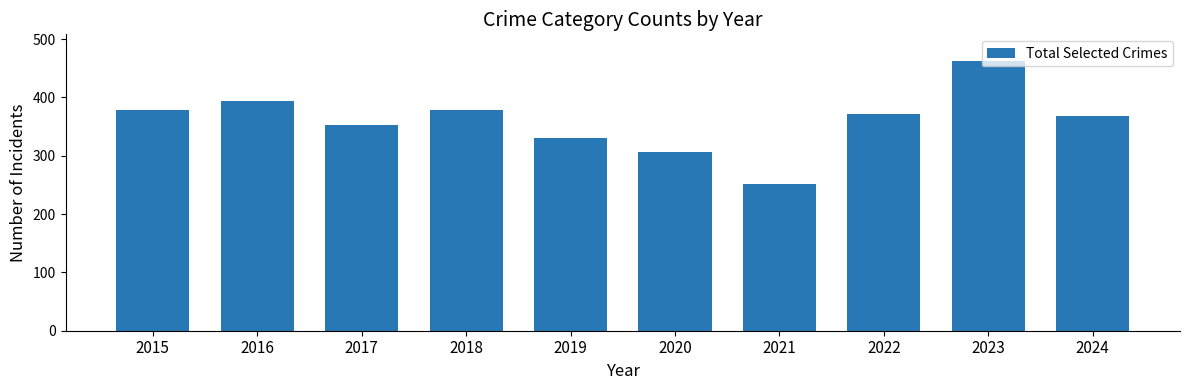

What is the difference between the values at 2017 and 2023?

109